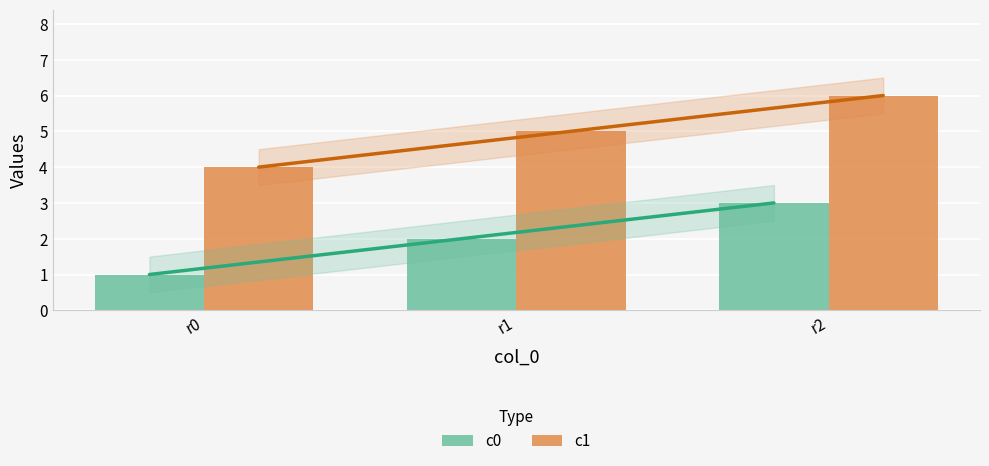

Is the value of c1 at r2 greater than the value of c0 at r1?

Yes